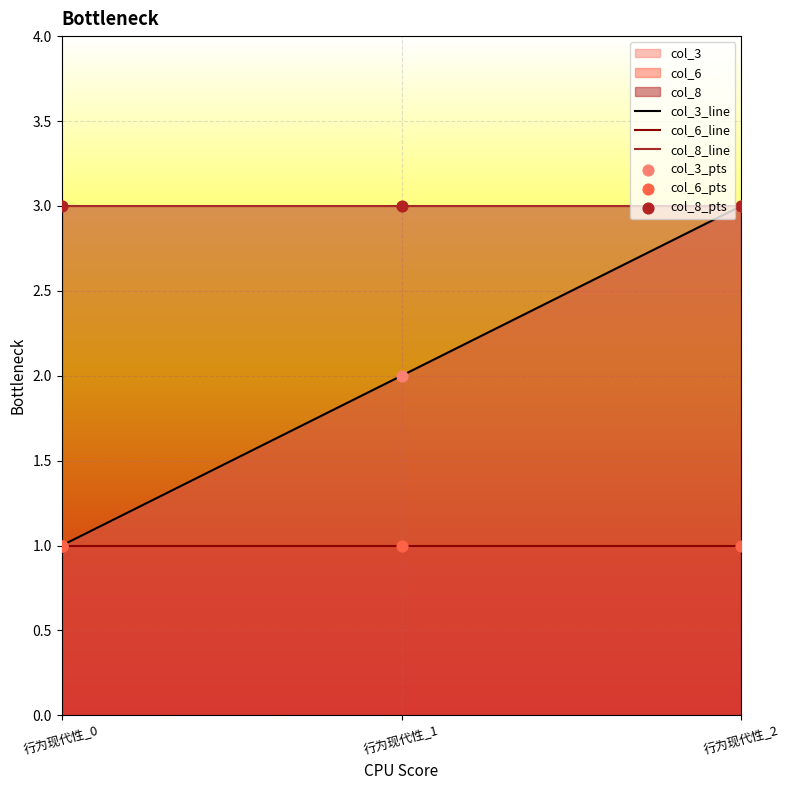

Which series has the largest Y range (max minus min)?

col_3_line